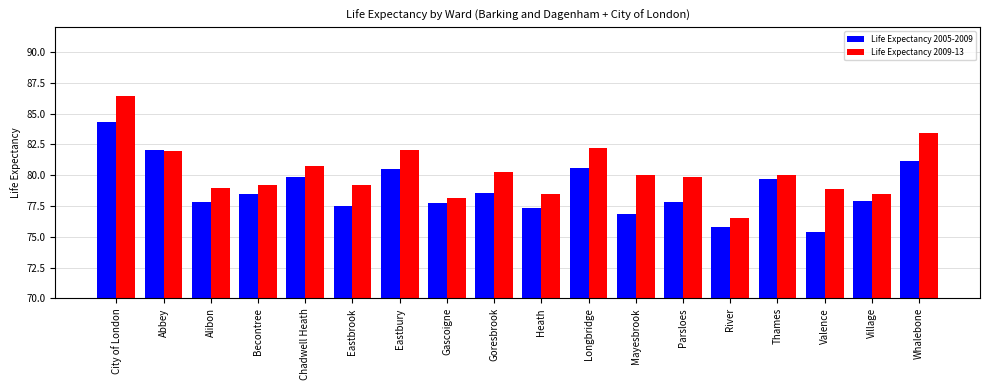

What is the difference between the second highest and second lowest values in the Life Expectancy 2005-2009 series?

6.3